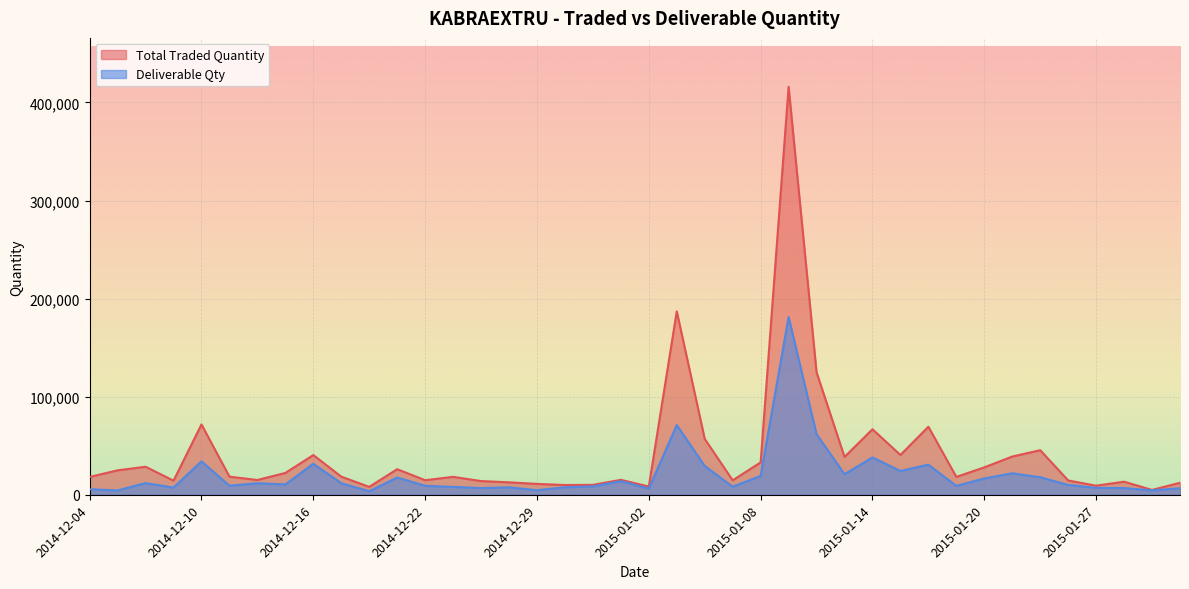

What value does the Total Traded Quantity series have at 2015-01-01, to the nearest 10?

15220